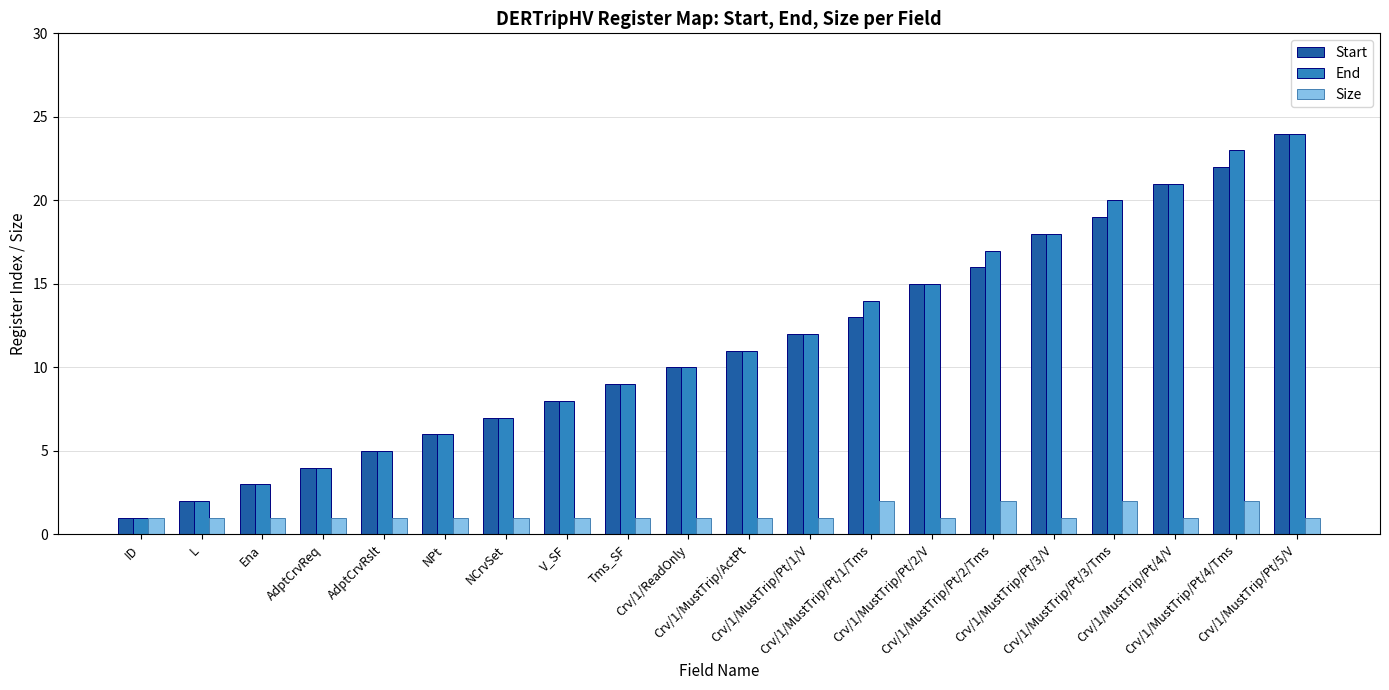

What is the sum of all Start values?

226